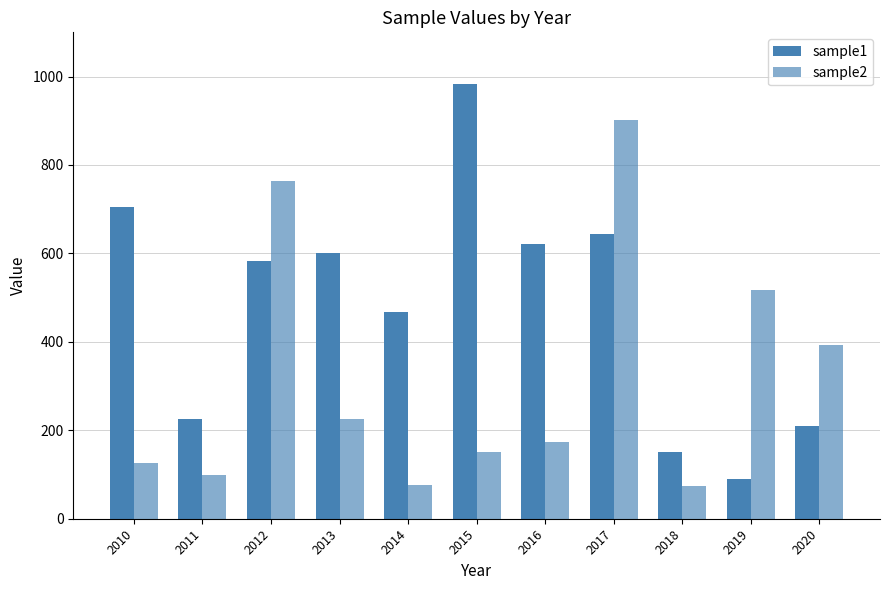

Does the chart contain stacked bars?

No